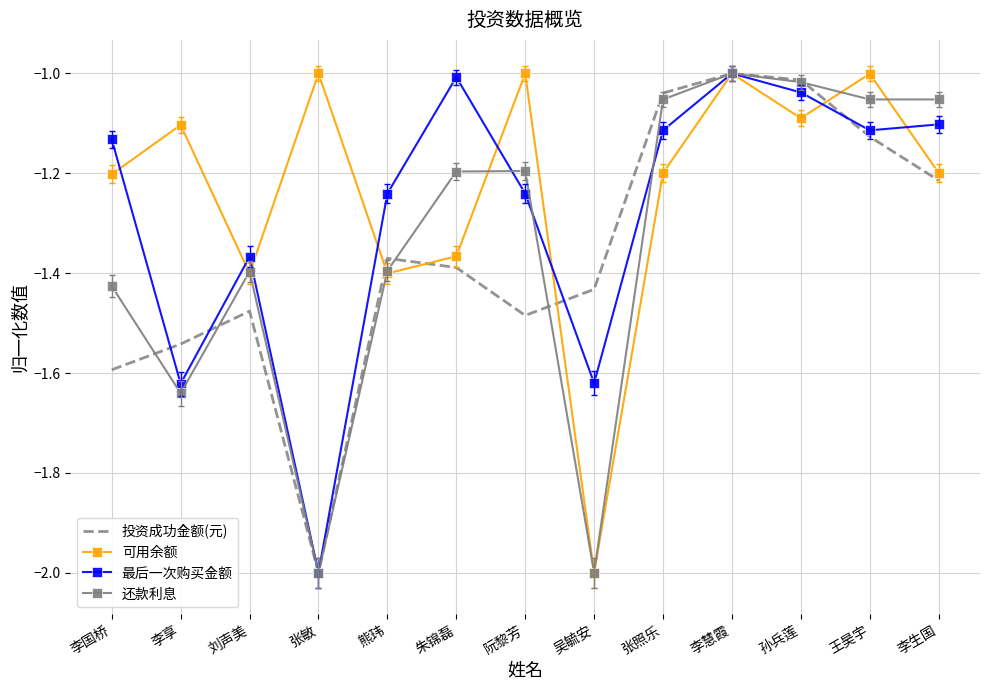

What is the difference between the highest and lowest values at 李享?

0.5